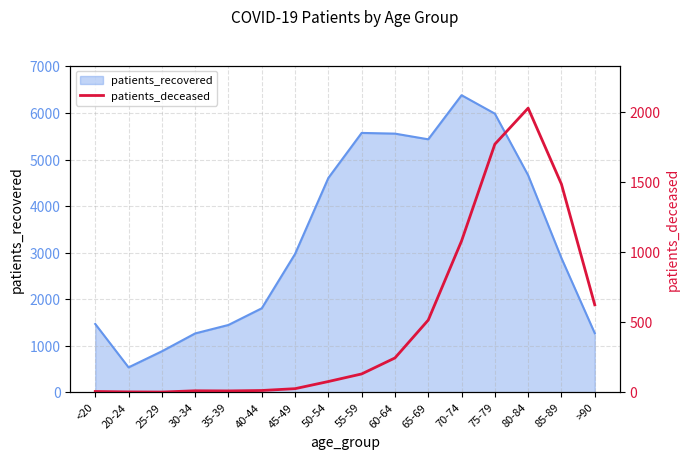

What is the label of the 7th point from the left?

45-49